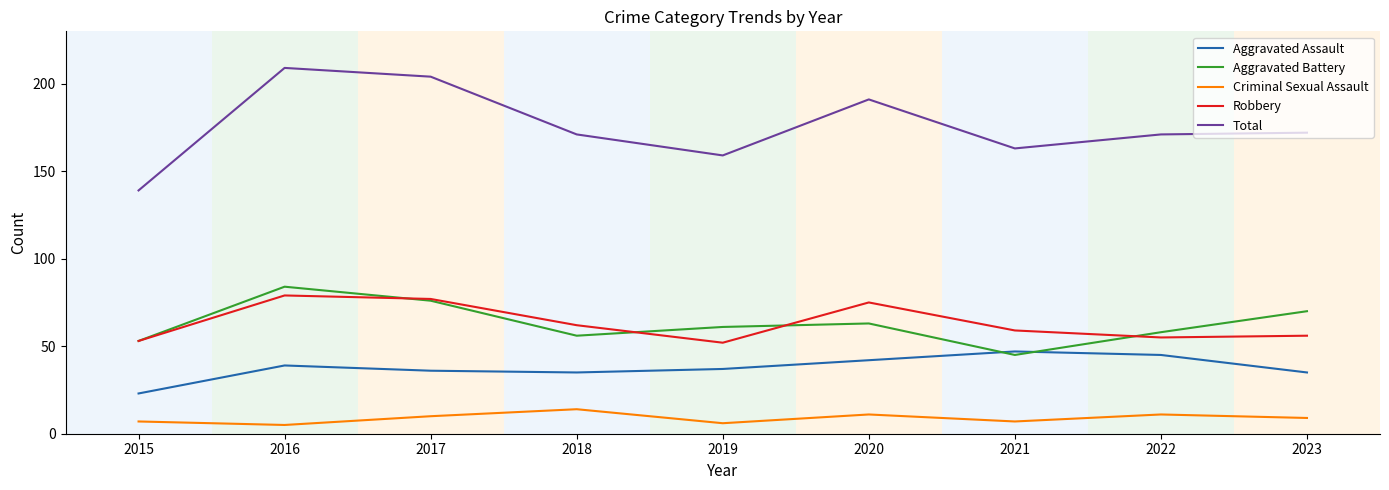

In Robbery, how many points are lower than both neighbors (excluding endpoints)?

2